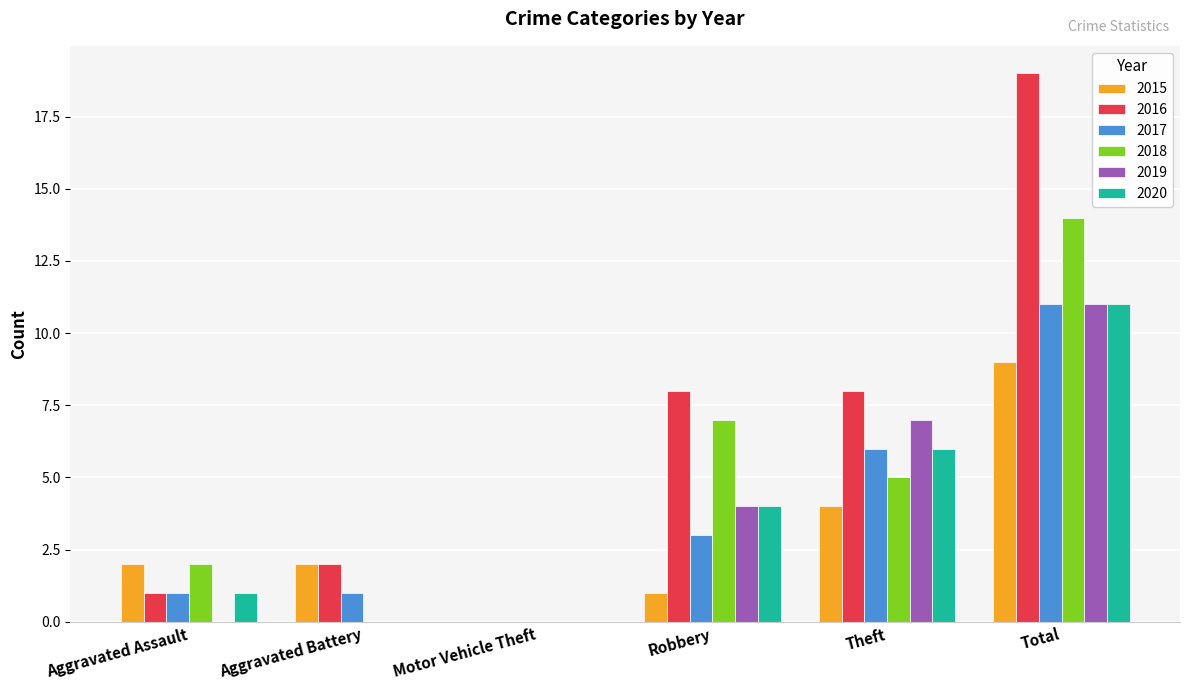

Is it true that 2020 equals 0 at Motor Vehicle Theft?

True